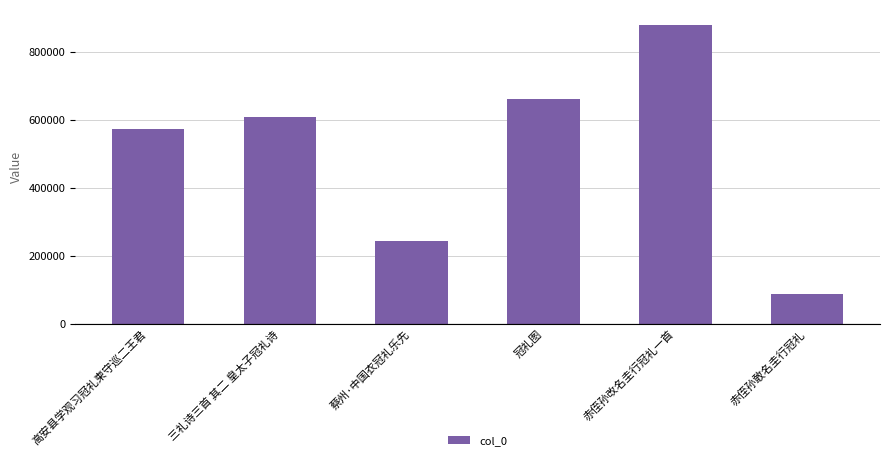

What is the value of the 1st bar from the left?

573868